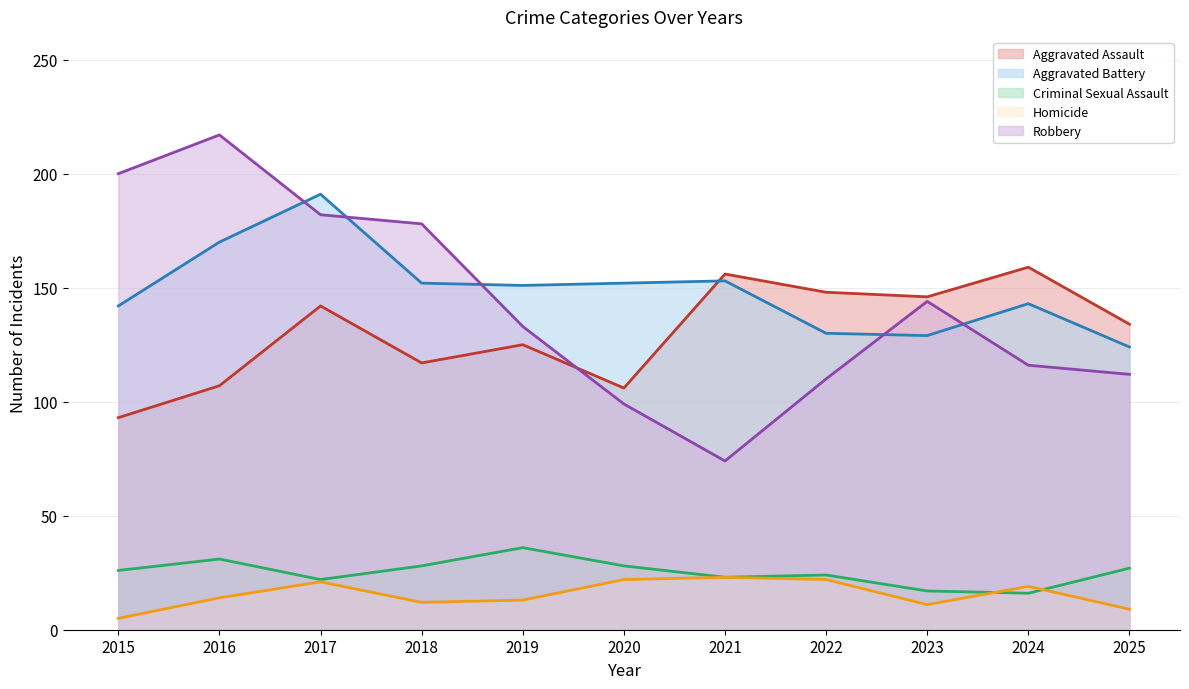

True or false: Homicide has more than 2 interior local peaks.

True